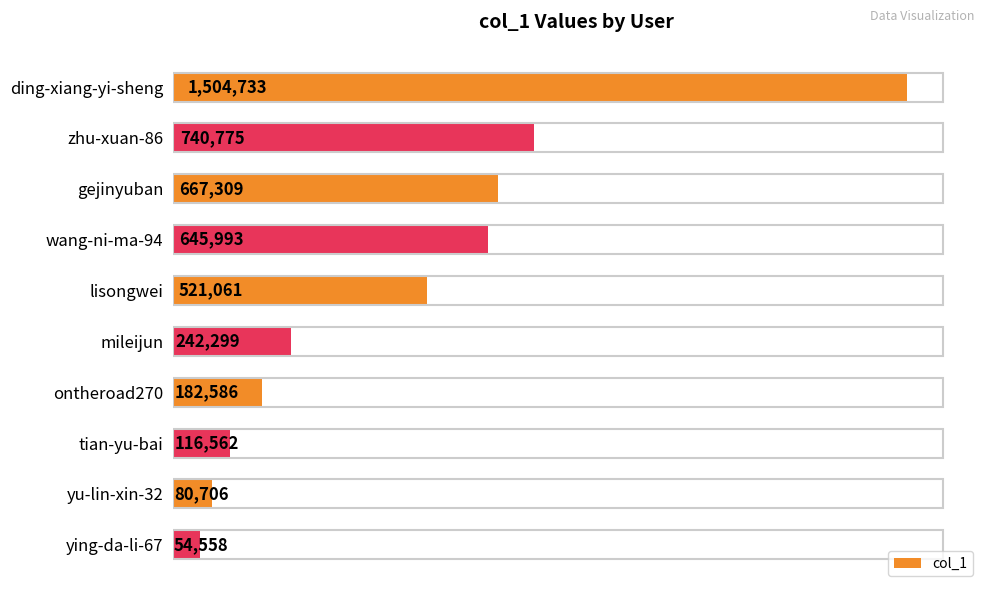

Does the chart contain any negative values?

No